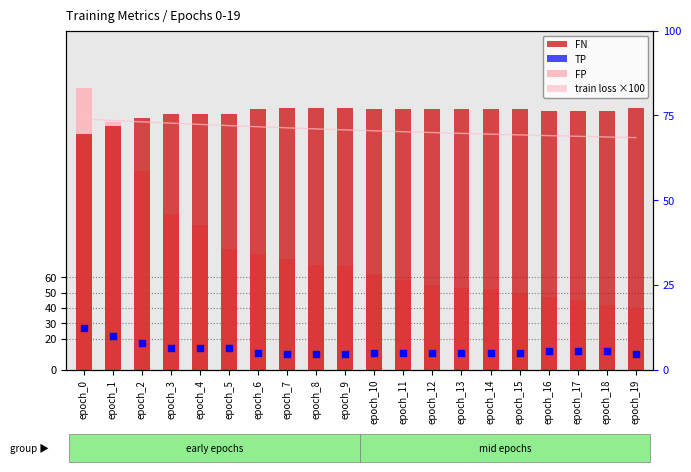

Which series has the widest spread of Y values?

FP